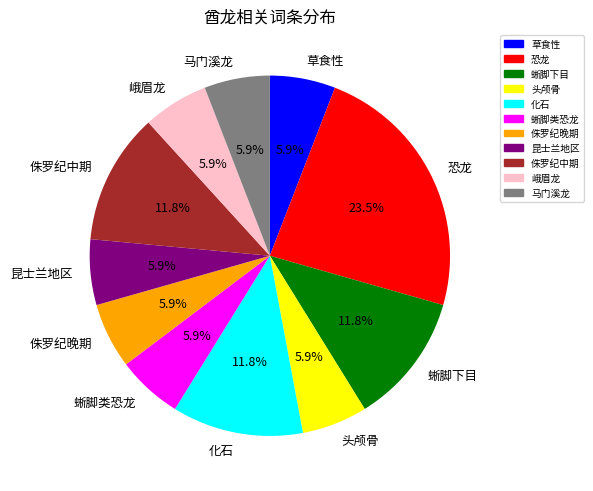

Do 恐龙 and 头颅骨 together represent more than half of the pie?

No